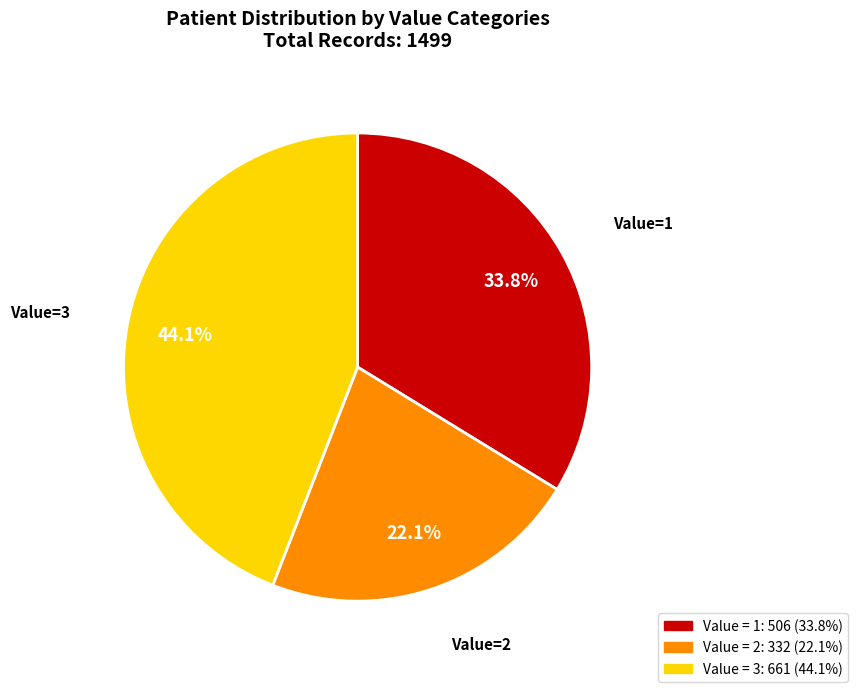

Is there a majority slice in this chart?

No